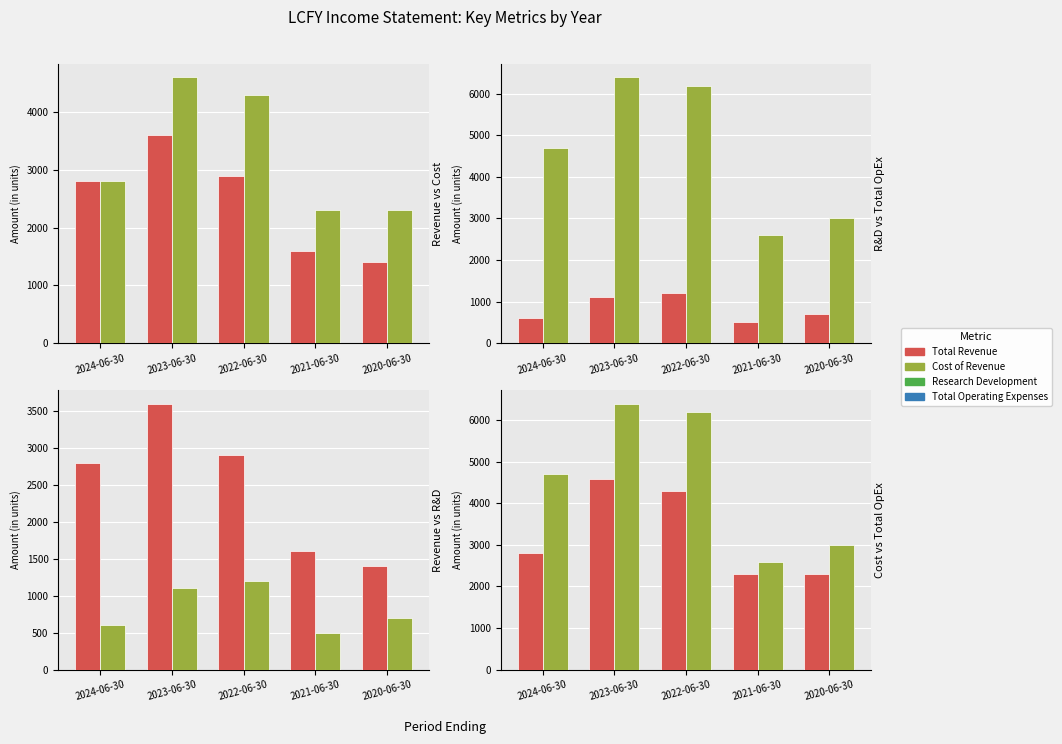

What is the sum of the Research Development values at 2024-06-30 and 2023-06-30?

1700